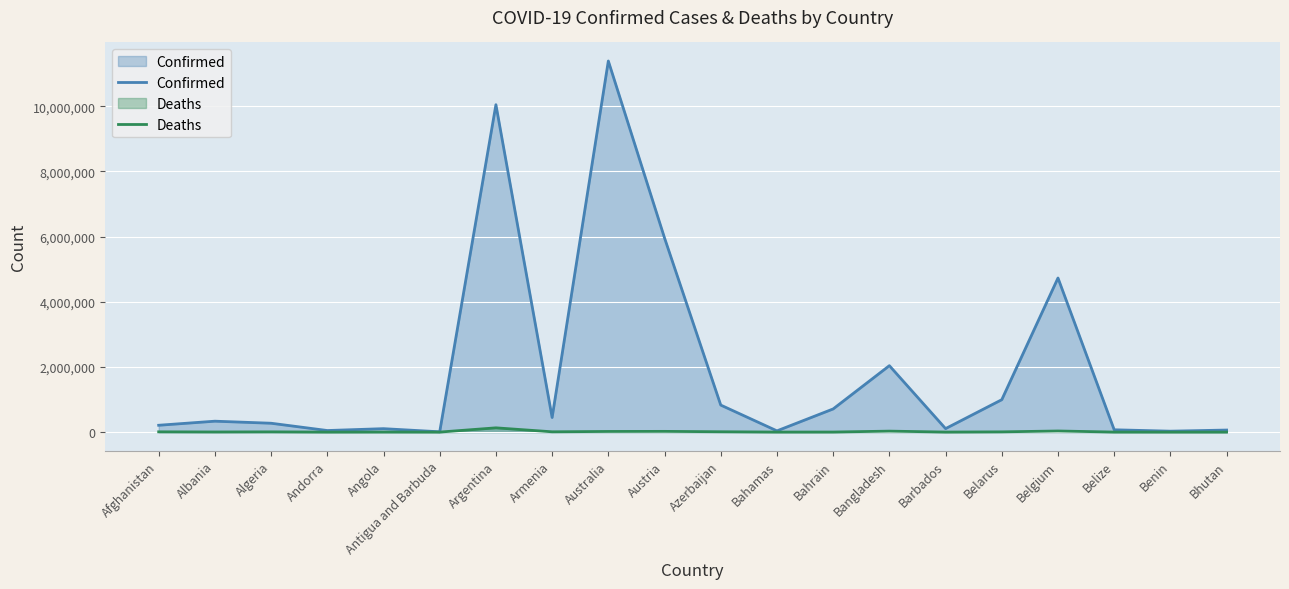

How many lines are shown in the chart?

2